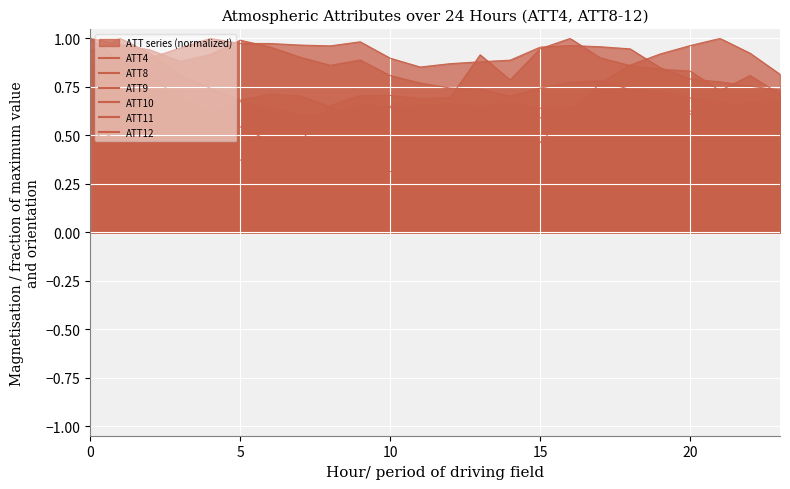

List the labels in order of ATT8 value, largest first.

16, 15, 13, 17, 18, 19, 20, 22, 14, 21, 23, 10, 9, 12, 11, 8, 1, 5, 4, 2, 3, 0, 6, 7